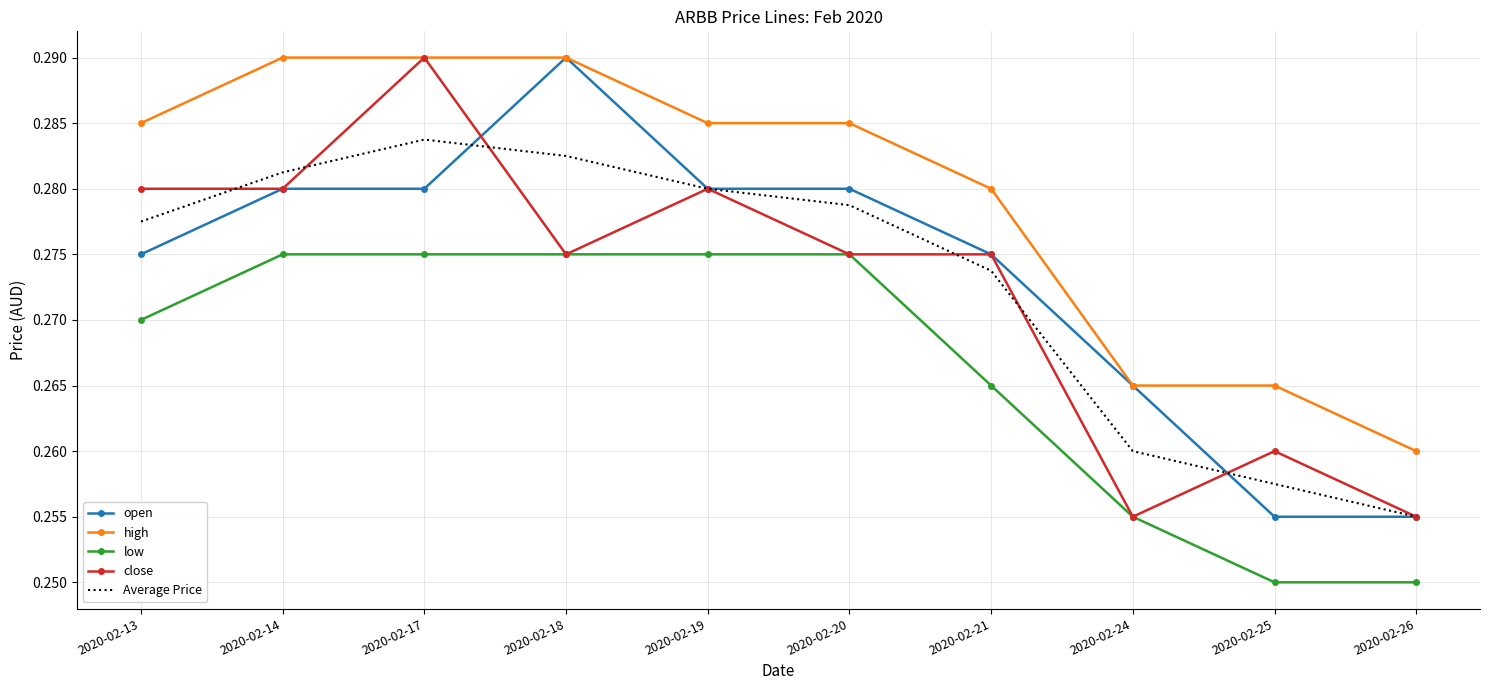

True or false: Average Price and low intersect in this chart.

False